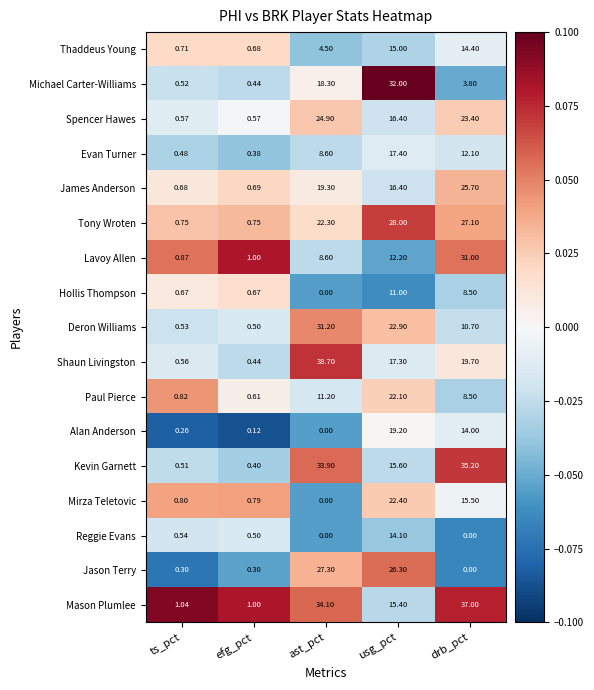

At which category is the sum across all series the highest?

usg_pct